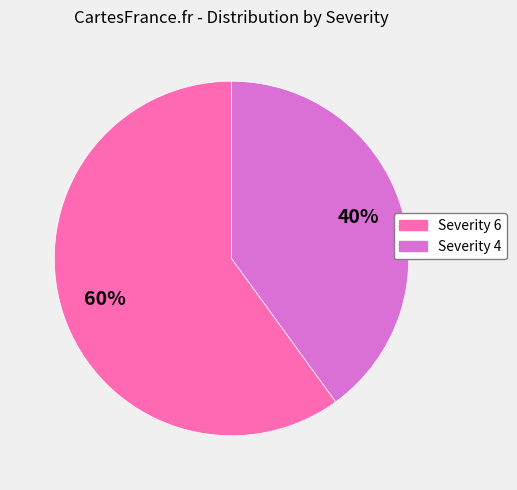

To the nearest percent, what is the difference between the largest and smallest slice percentages?

20%